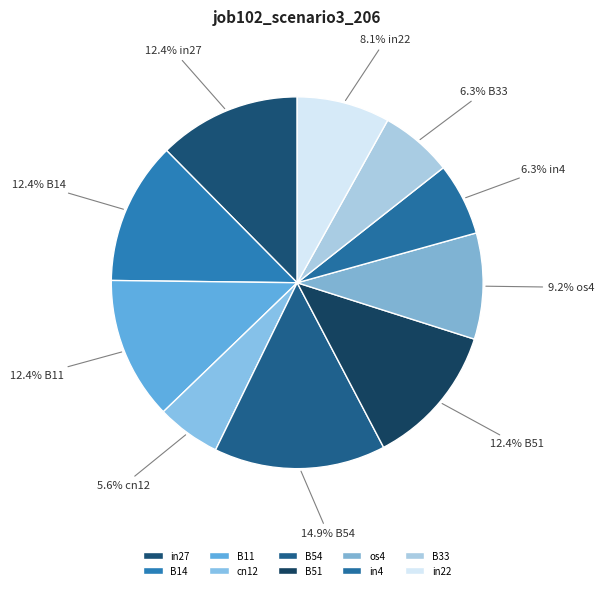

Is there any slice that represents more than half of the pie?

No